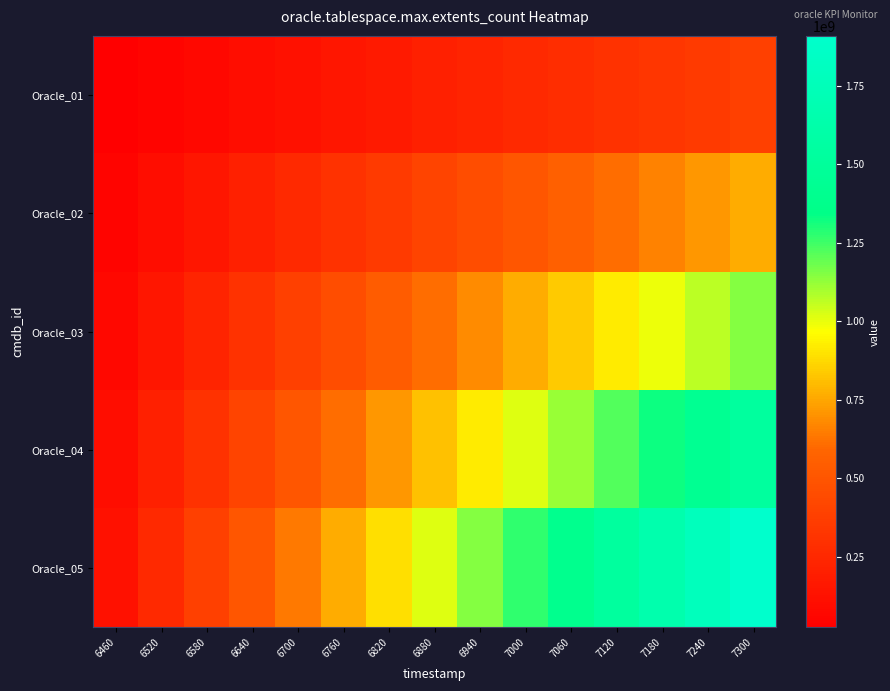

At how many categories does at least one series exceed 857333067?

9